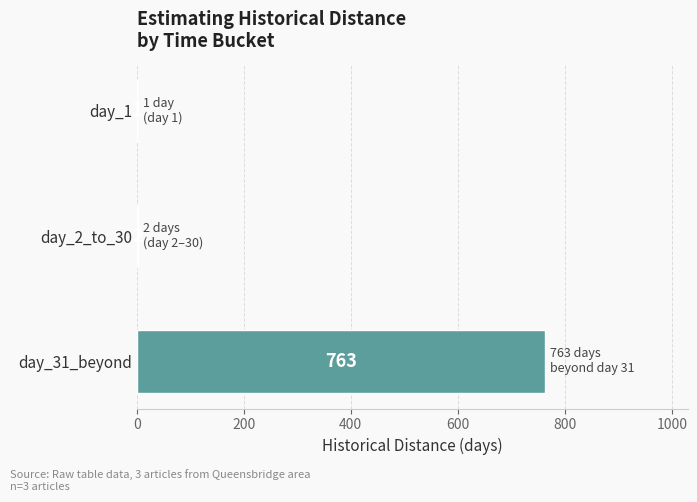

What is the sum of all values?

766